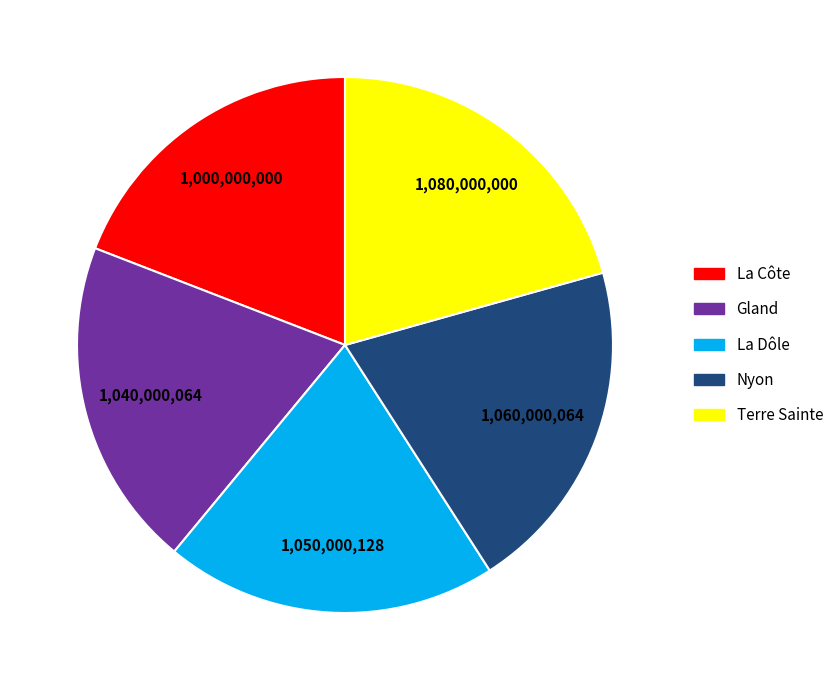

Count the number of slices in the pie.

5